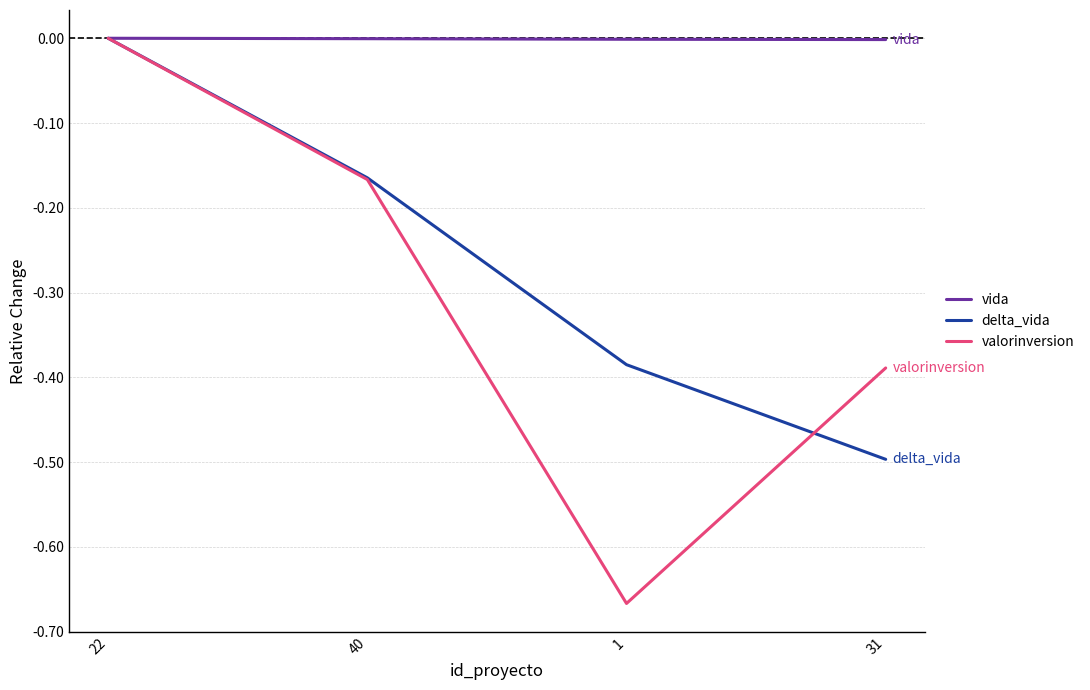

How many distinct data groups are displayed?

3